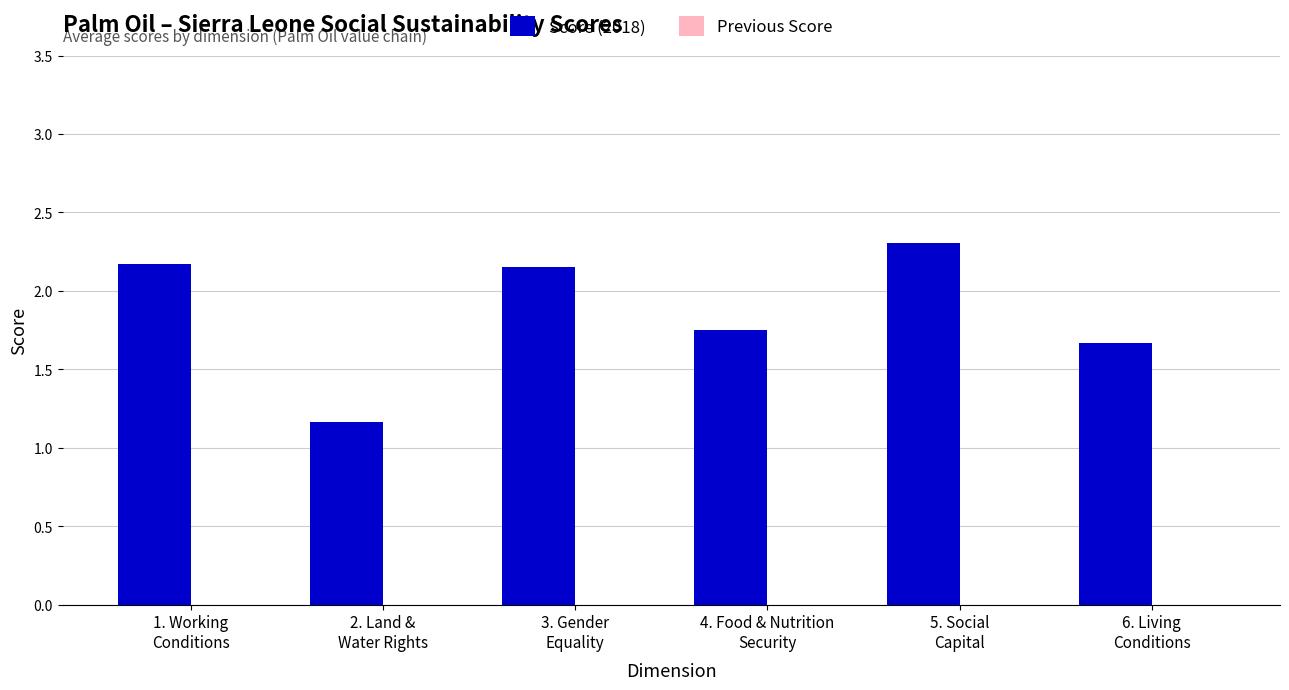

What is the difference between the second highest and second lowest values?

0.5